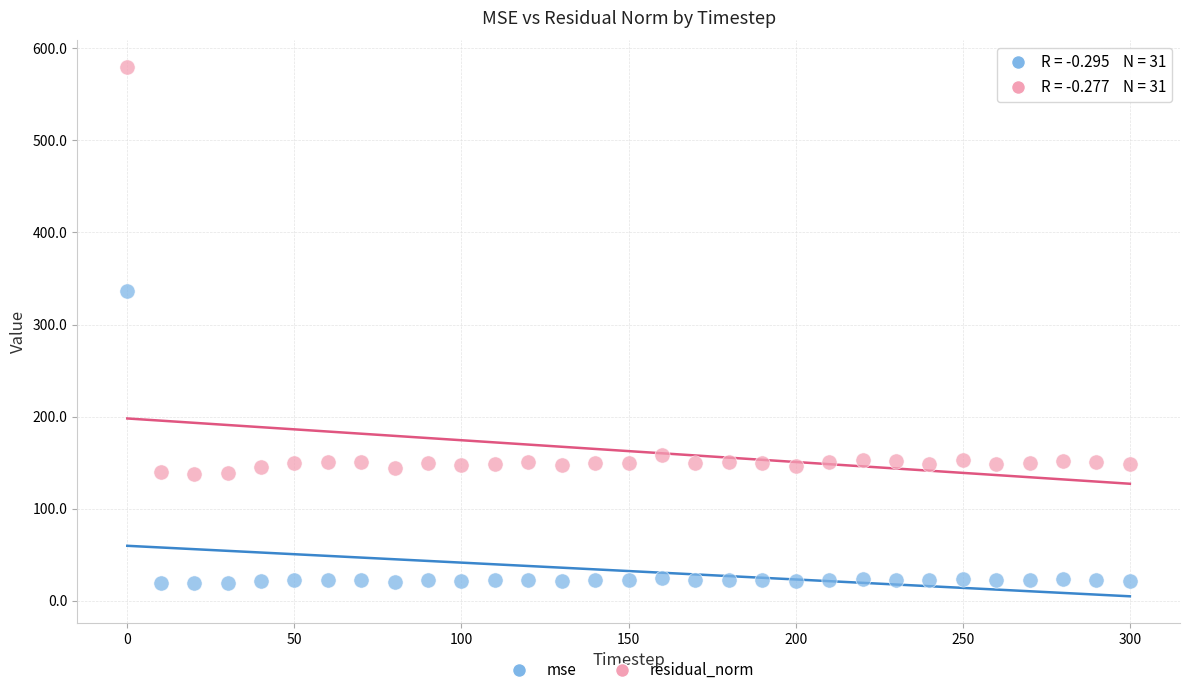

Across all data points, what is the range of Y values (max minus min)?

560.9